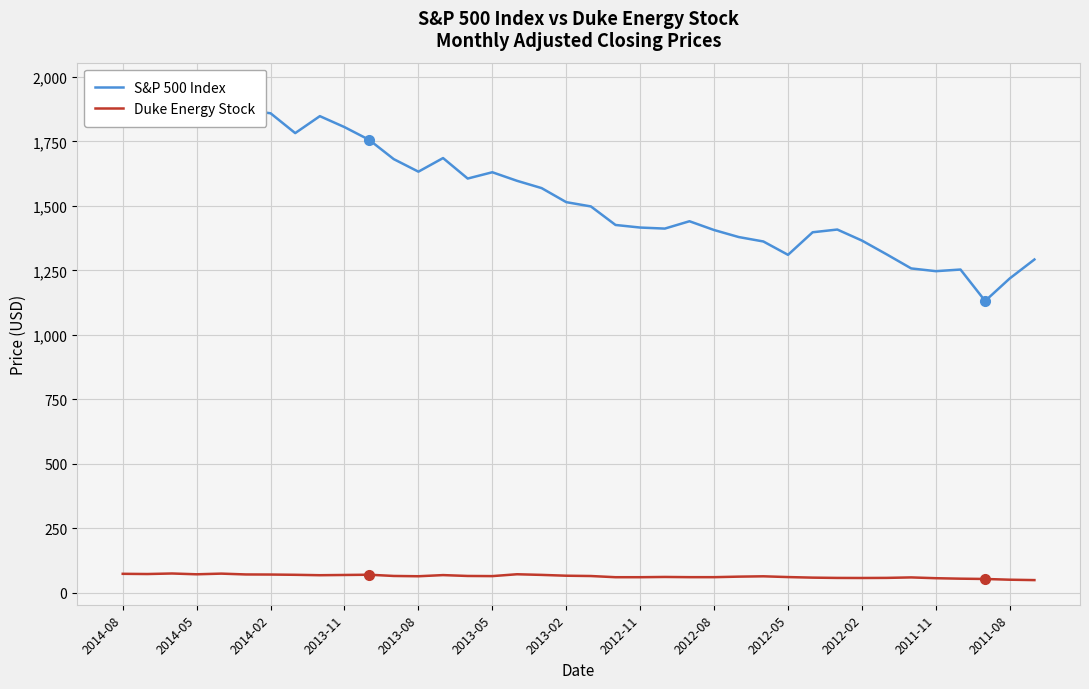

True or false: Duke Energy Stock has more than 1 points higher than both neighbors.

True